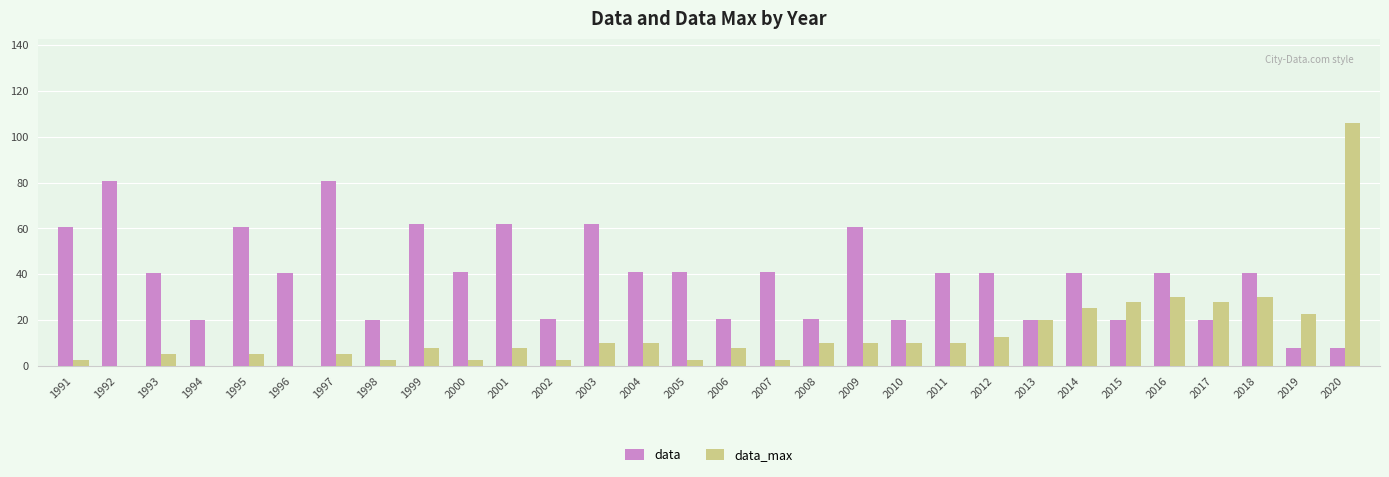

What is the greatest value displayed?

105.8